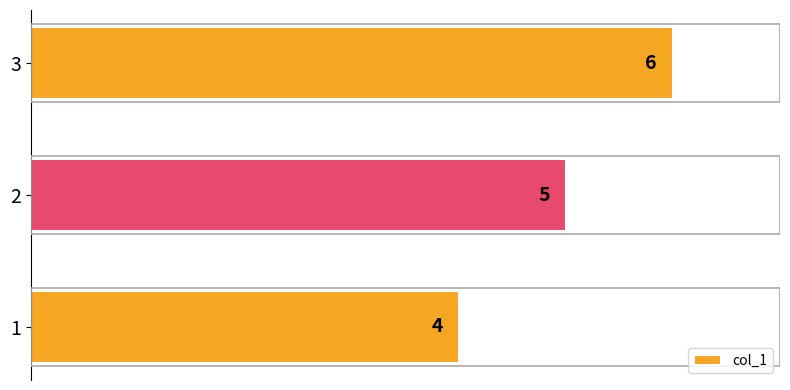

Reading bottom to top, extract all data points from this chart.

4	5	6